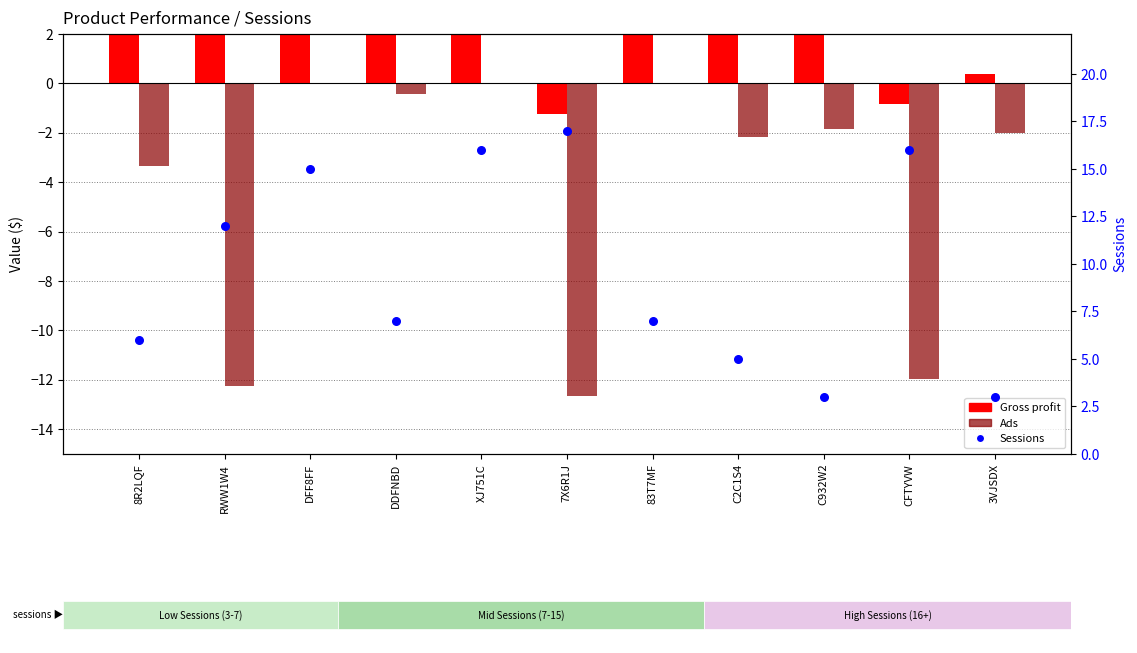

At how many categories does at least one series exceed 4?

9